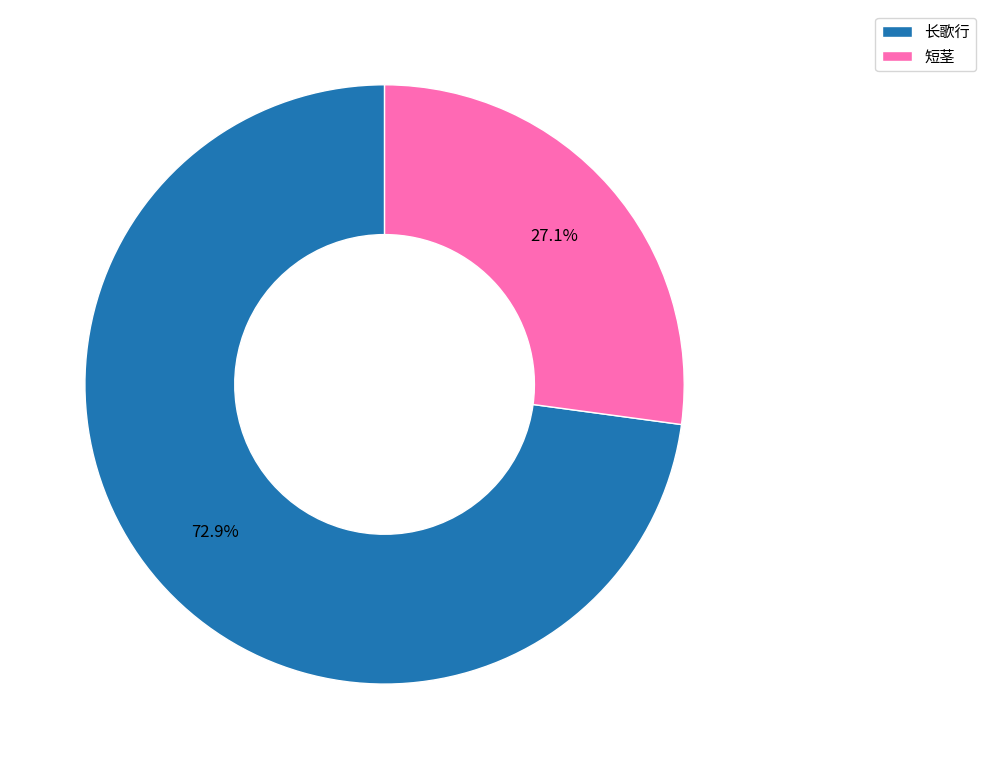

Which slice represents more than half of the pie?

长歌行